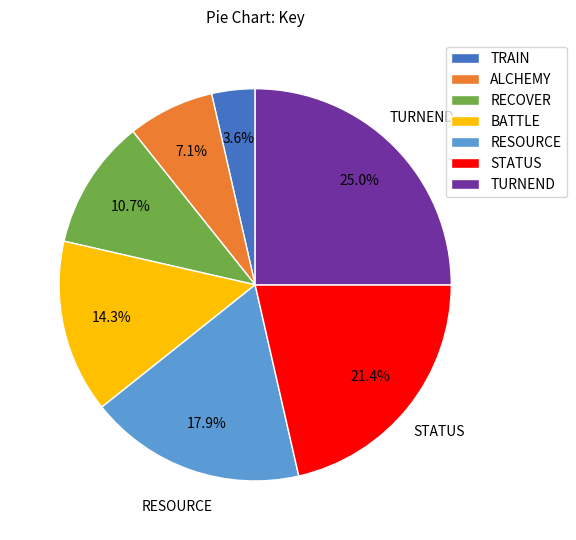

To the nearest percent, what is the difference between the largest and smallest slice percentages?

21%